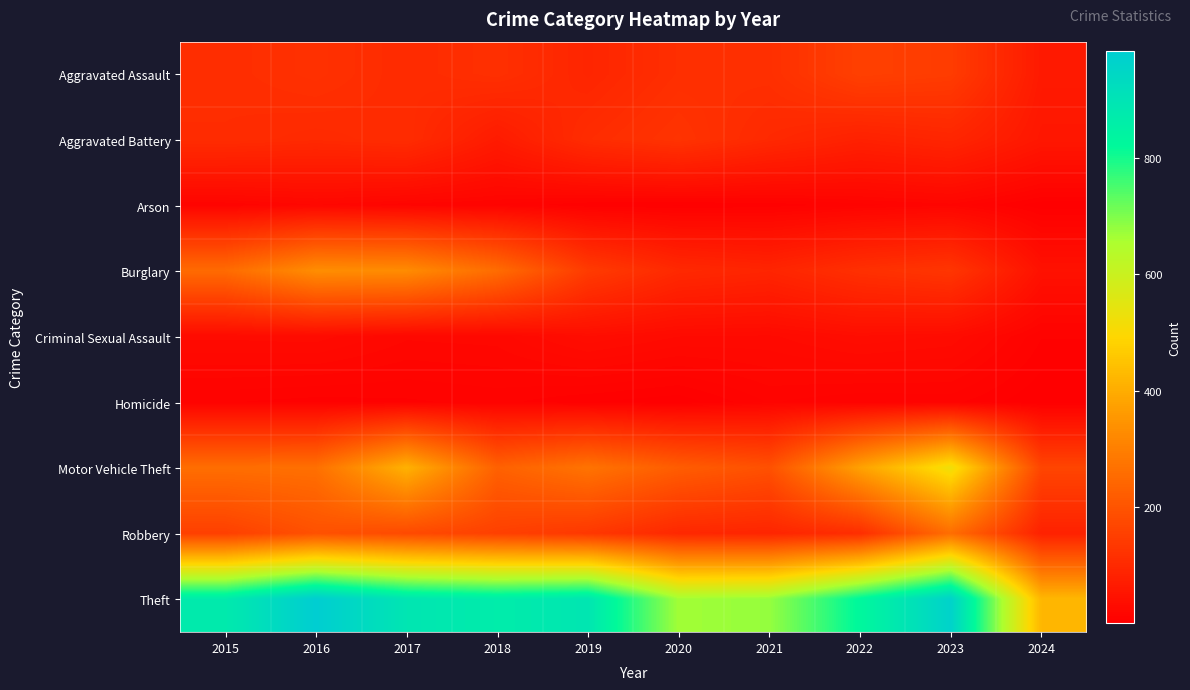

Reading left to right, list all the values displayed in this chart.

Aggravated Assault: 2015=110	2016=118	2017=105	2018=115	2019=92	2020=113	2021=115	2022=154	2023=145	2024=64
Aggravated Battery: 2015=108	2016=102	2017=108	2018=67	2019=108	2020=125	2021=100	2022=81	2023=92	2024=57
Arson: 2015=13	2016=20	2017=14	2018=12	2019=5	2020=4	2021=6	2022=11	2023=15	2024=2
Burglary: 2015=254	2016=333	2017=329	2018=257	2019=143	2020=100	2021=90	2022=116	2023=130	2024=44
Criminal Sexual Assault: 2015=29	2016=30	2017=21	2018=22	2019=35	2020=28	2021=27	2022=35	2023=31	2024=9
Homicide: 2015=9	2016=7	2017=8	2018=10	2019=5	2020=2	2021=13	2022=9	2023=10	2024=1
Motor Vehicle Theft: 2015=261	2016=265	2017=411	2018=231	2019=273	2020=221	2021=193	2022=376	2023=524	2024=167
Robbery: 2015=154	2016=194	2017=178	2018=155	2019=135	2020=97	2021=91	2022=111	2023=260	2024=82
Theft: 2015=874	2016=984	2017=892	2018=868	2019=891	2020=666	2021=678	2022=827	2023=964	2024=423